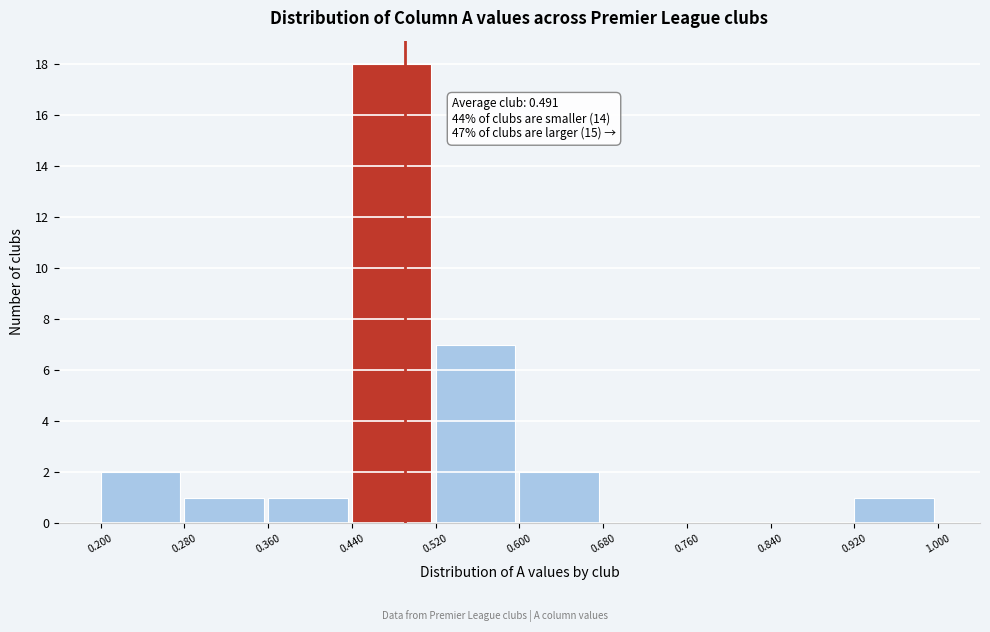

Which range on the x-axis has the tallest bar?

0.440 to 0.520